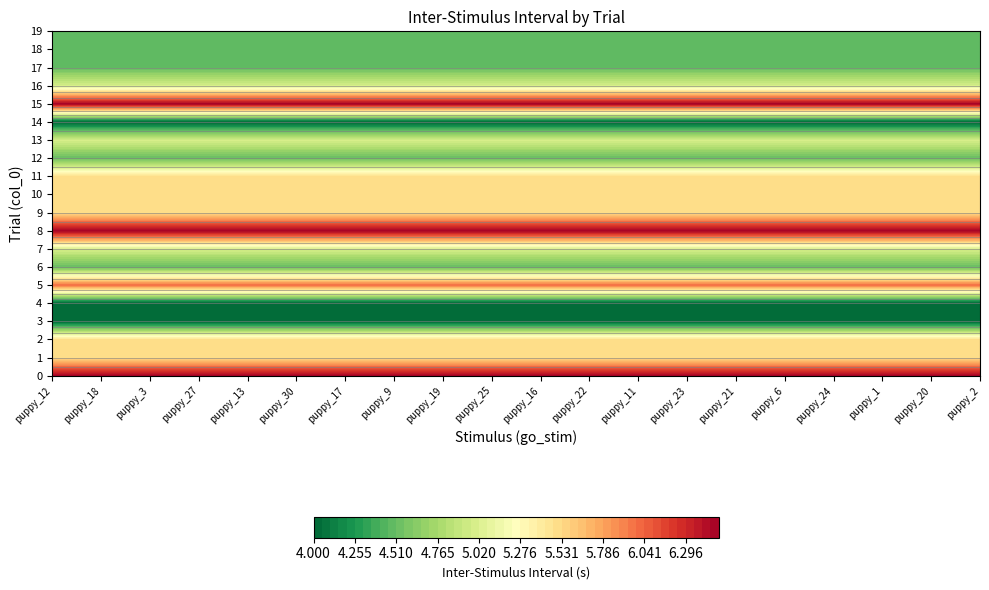

How many puppy_17 values are between 0 and 1?

4